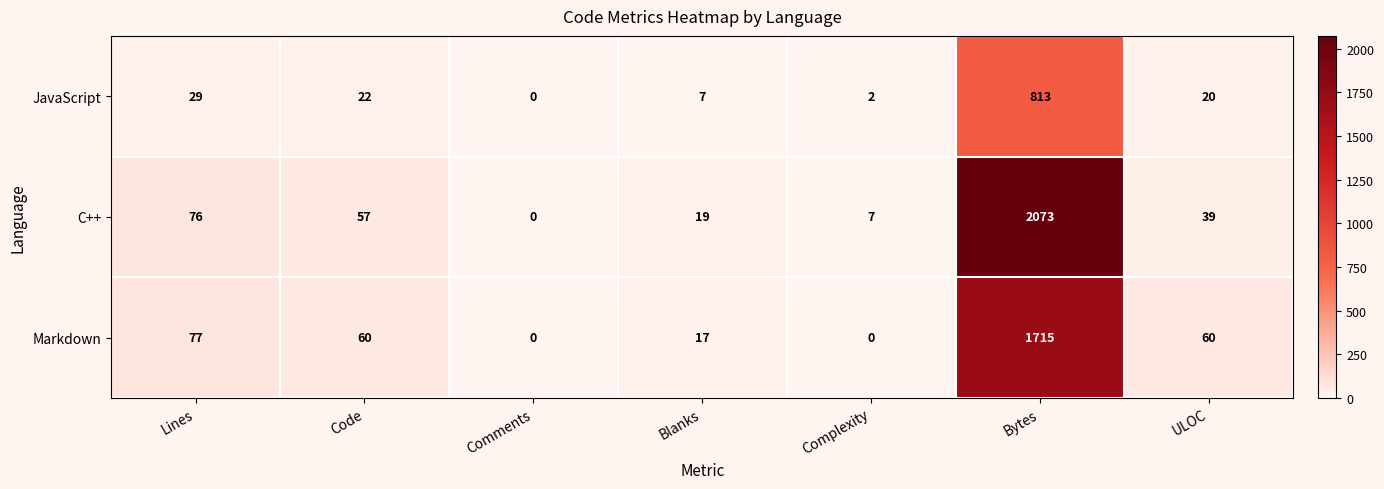

Which series has the largest range (max minus min)?

C++